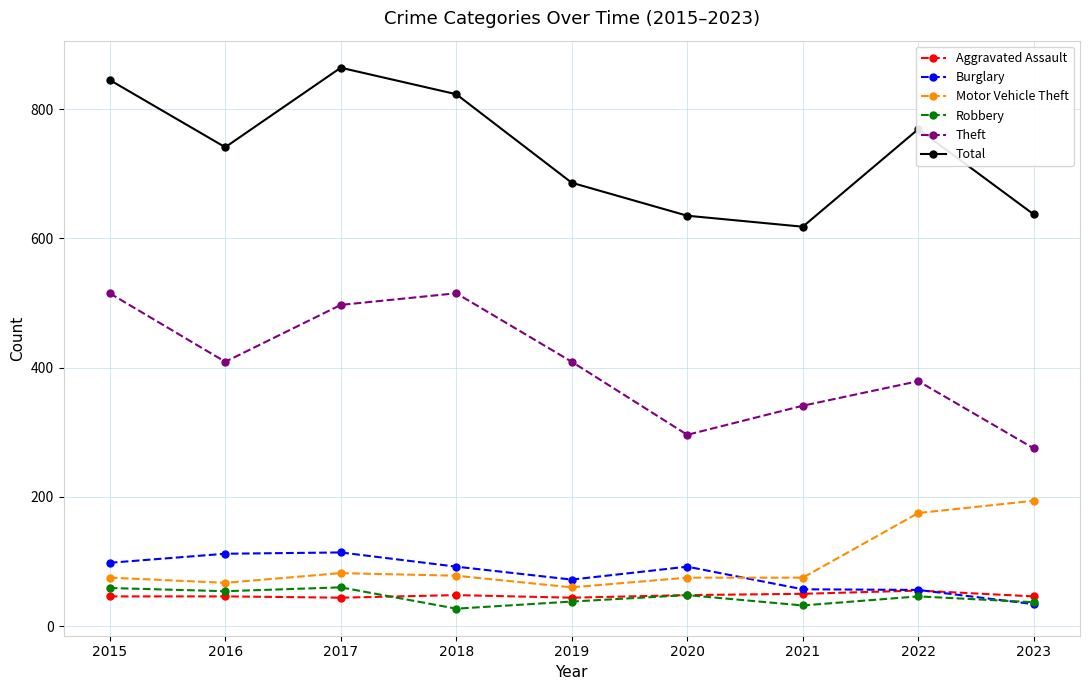

What is the spread (max minus min) of values at 2019?

648